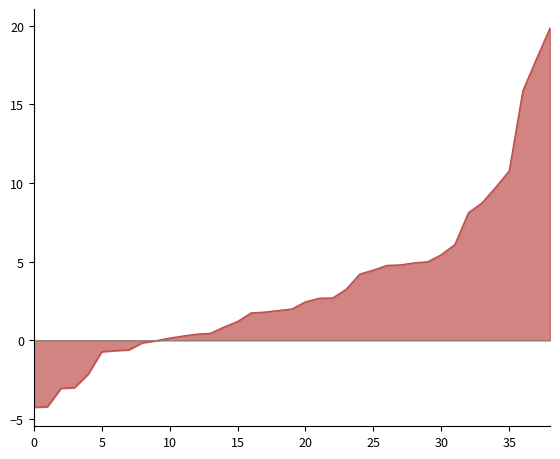

What is the smallest value displayed?

-4.2